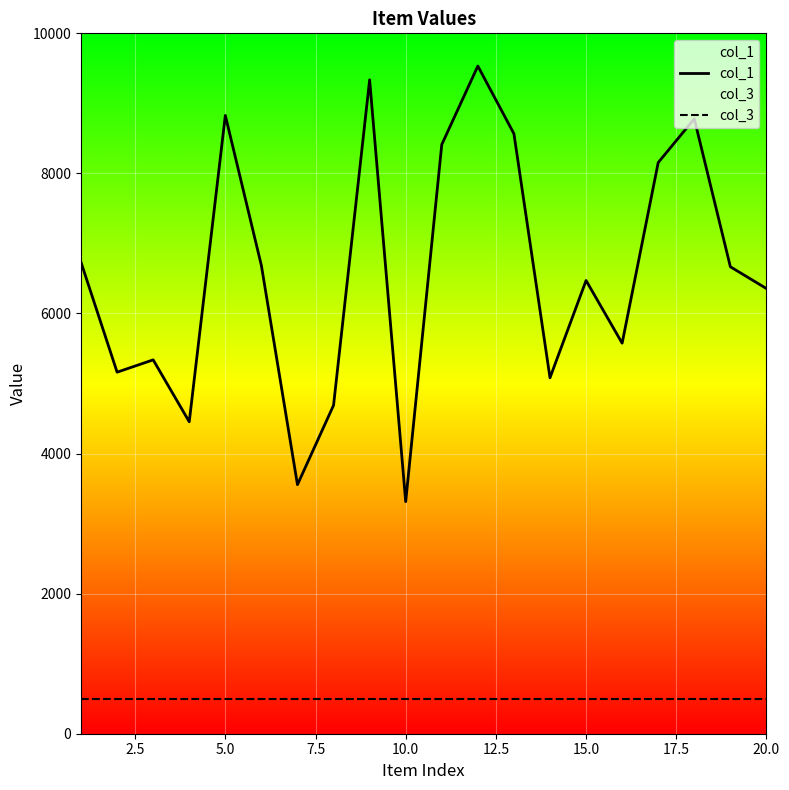

True or false: col_1 and col_3 intersect in this chart.

False